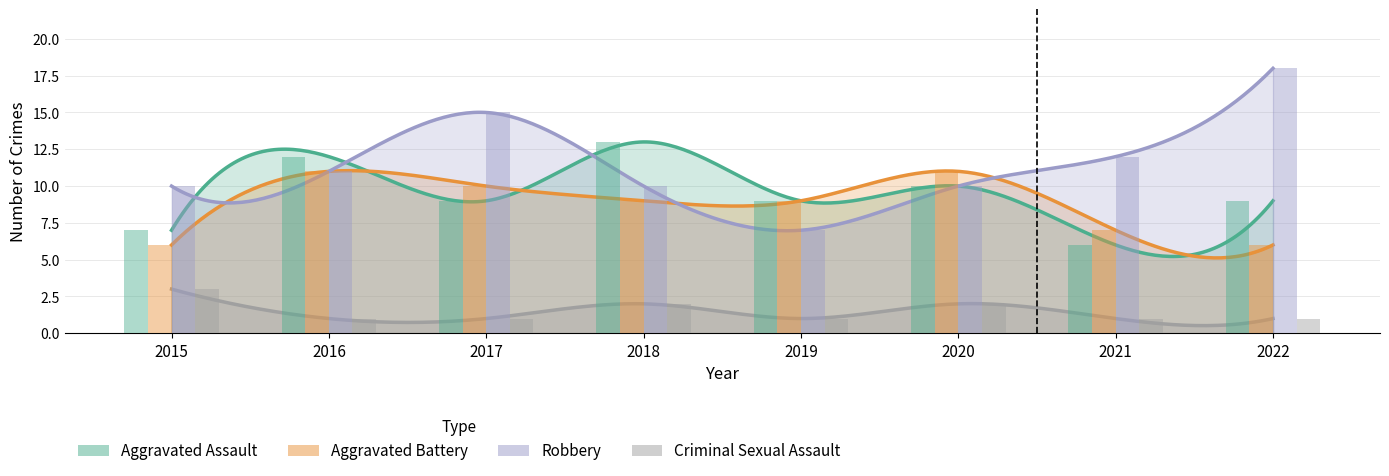

How many data points in Robbery are above 11?

3